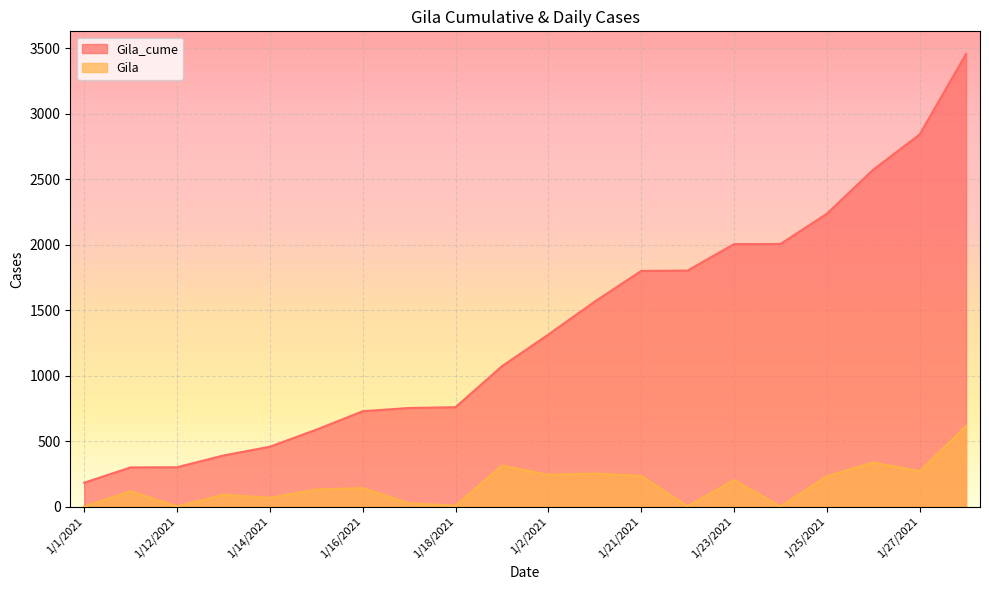

True or false: Gila_cume has a value of 3385 at 1/25/2021.

False